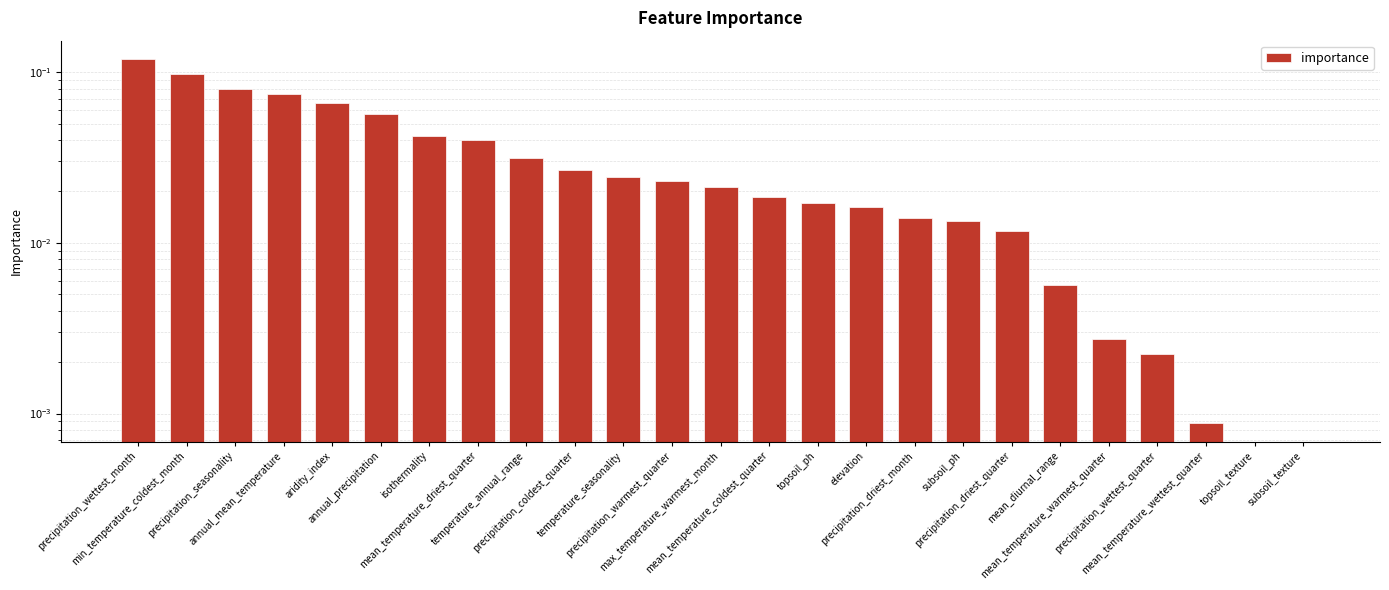

How many positive values are there?

23